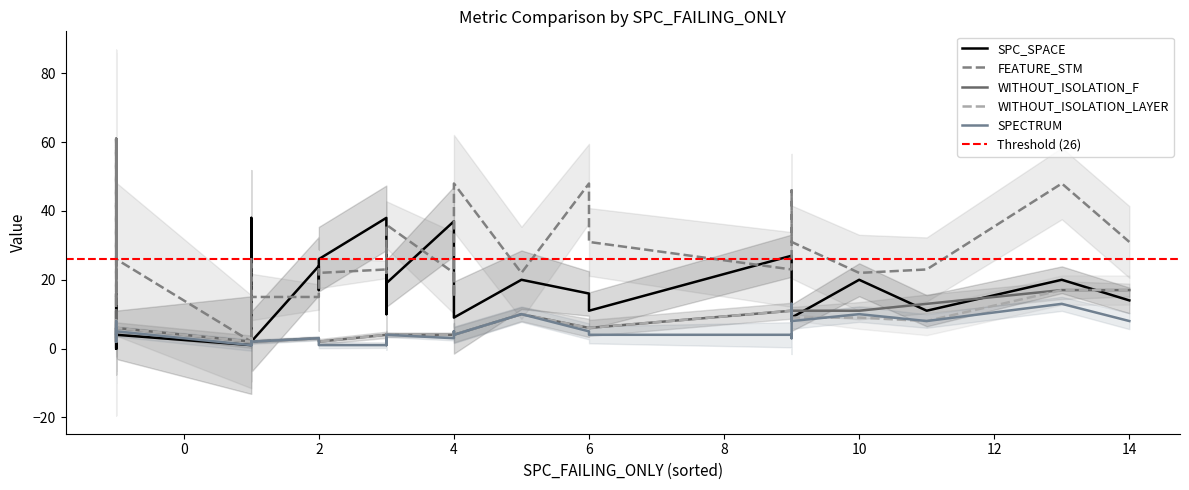

True or false: WITHOUT_ISOLATION_F has more than 0 points higher than both neighbors.

True